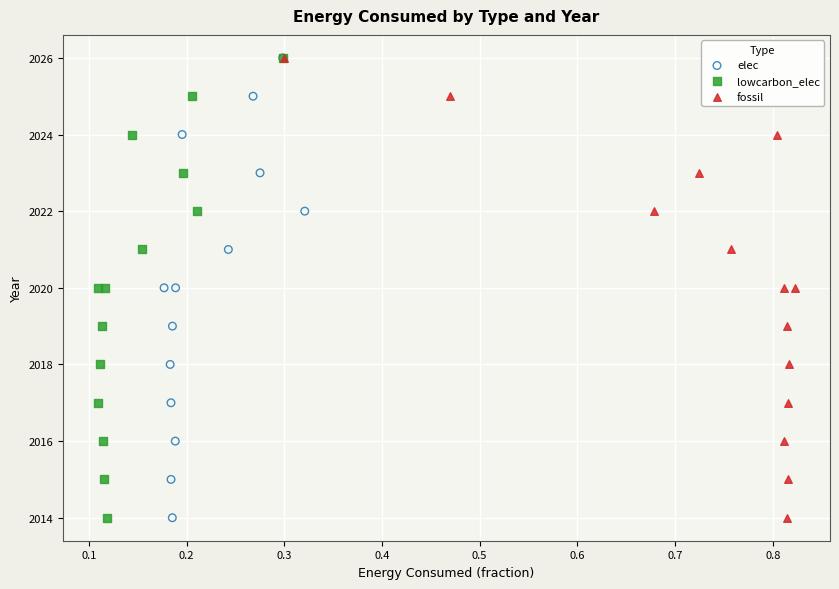

What are all the series names shown in the legend?

elec, lowcarbon_elec, fossil